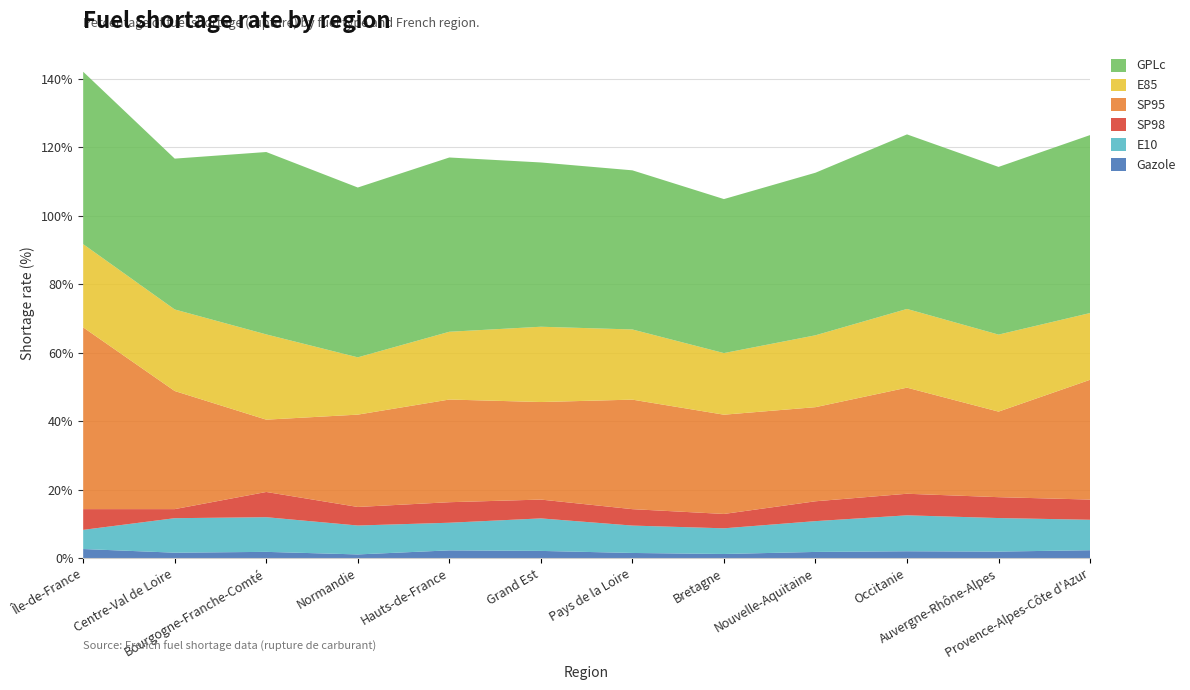

Reading left to right, what are all the values shown in this chart?

Gazole: Île-de-France=2.6	Centre-Val de Loire=1.6	Bourgogne-Franche-Comté=1.8	Normandie=1.1	Hauts-de-France=2.3	Grand Est=2.1	Pays de la Loire=1.5	Bretagne=1.2	Nouvelle-Aquitaine=1.8	Occitanie=2.0	Auvergne-Rhône-Alpes=1.9	Provence-Alpes-Côte d'Azur=2.3
E10: Île-de-France=5.6	Centre-Val de Loire=10.1	Bourgogne-Franche-Comté=10.1	Normandie=8.4	Hauts-de-France=8.1	Grand Est=9.5	Pays de la Loire=8.0	Bretagne=7.5	Nouvelle-Aquitaine=9.0	Occitanie=10.5	Auvergne-Rhône-Alpes=9.8	Provence-Alpes-Côte d'Azur=8.9
SP98: Île-de-France=6.1	Centre-Val de Loire=2.6	Bourgogne-Franche-Comté=7.4	Normandie=5.4	Hauts-de-France=6.0	Grand Est=5.5	Pays de la Loire=4.8	Bretagne=4.2	Nouvelle-Aquitaine=5.8	Occitanie=6.3	Auvergne-Rhône-Alpes=6.1	Provence-Alpes-Côte d'Azur=5.9
SP95: Île-de-France=53.1	Centre-Val de Loire=34.5	Bourgogne-Franche-Comté=21.1	Normandie=27.0	Hauts-de-France=30.0	Grand Est=28.5	Pays de la Loire=32.0	Bretagne=29.0	Nouvelle-Aquitaine=27.5	Occitanie=31.0	Auvergne-Rhône-Alpes=25.0	Provence-Alpes-Côte d'Azur=35.0
E85: Île-de-France=24.3	Centre-Val de Loire=23.8	Bourgogne-Franche-Comté=24.9	Normandie=16.7	Hauts-de-France=19.8	Grand Est=22.0	Pays de la Loire=20.5	Bretagne=18.0	Nouvelle-Aquitaine=21.0	Occitanie=23.0	Auvergne-Rhône-Alpes=22.5	Provence-Alpes-Côte d'Azur=19.5
GPLc: Île-de-France=50.4	Centre-Val de Loire=44.1	Bourgogne-Franche-Comté=53.3	Normandie=49.6	Hauts-de-France=50.9	Grand Est=48.0	Pays de la Loire=46.5	Bretagne=45.0	Nouvelle-Aquitaine=47.5	Occitanie=51.0	Auvergne-Rhône-Alpes=49.0	Provence-Alpes-Côte d'Azur=52.0